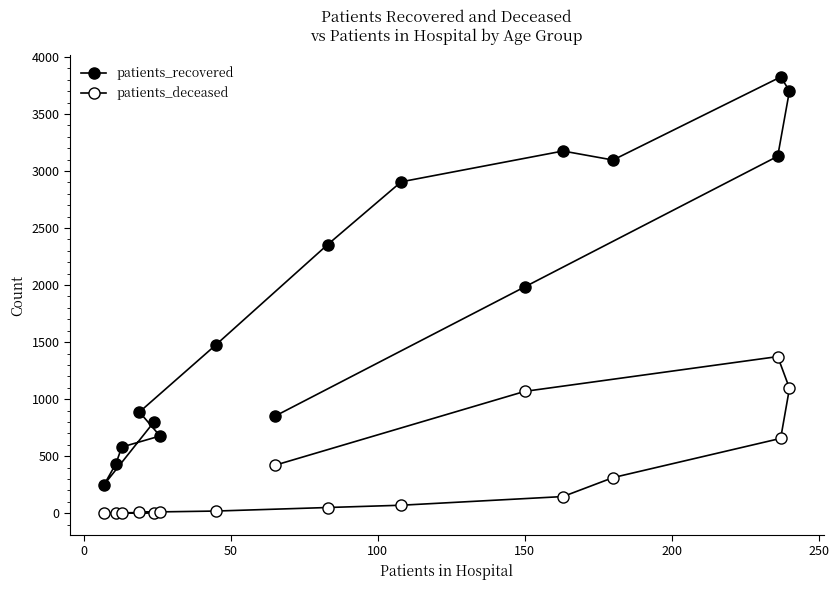

List the series in order of their peak value, highest first.

patients_recovered, patients_deceased